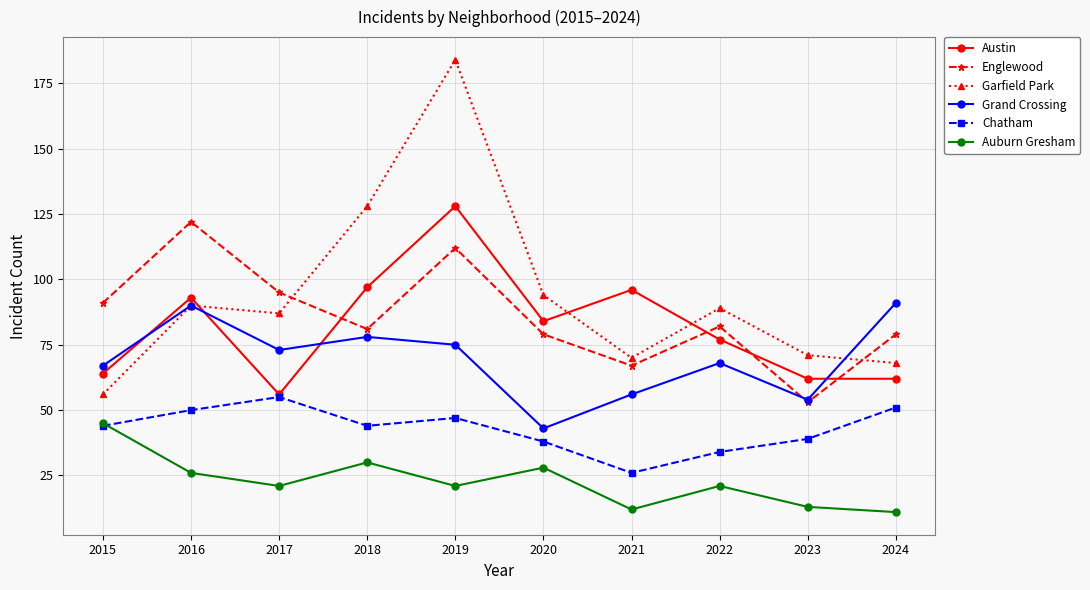

In Chatham, how many points are higher than both neighbors (excluding endpoints)?

2